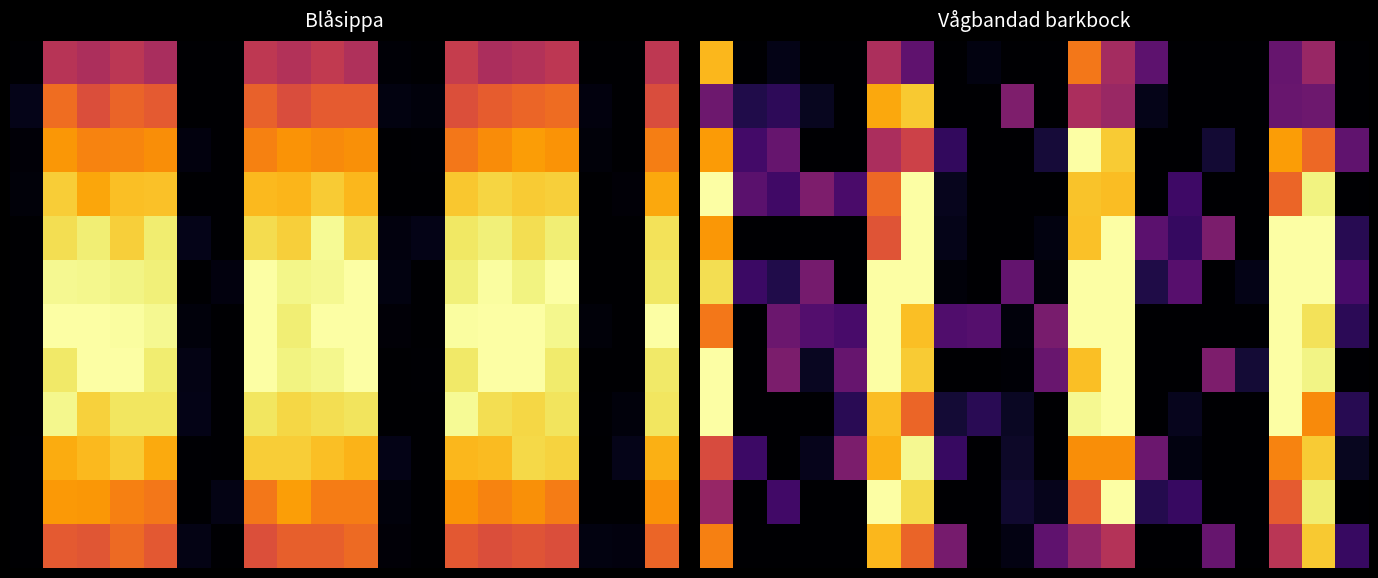

Between 19 and 4, which is larger?

19